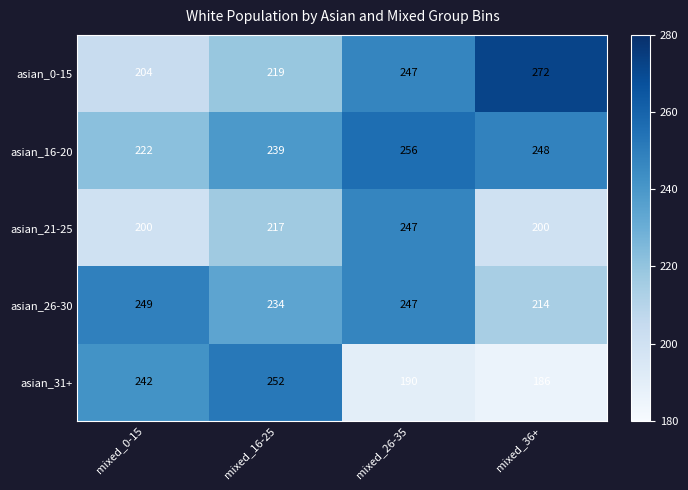

At how many categories does at least one series exceed 229?

4